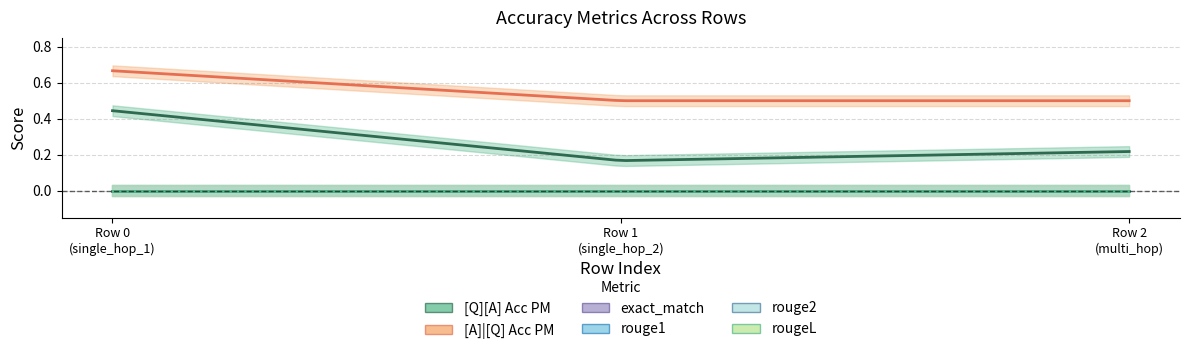

How many lines are shown in the chart?

6